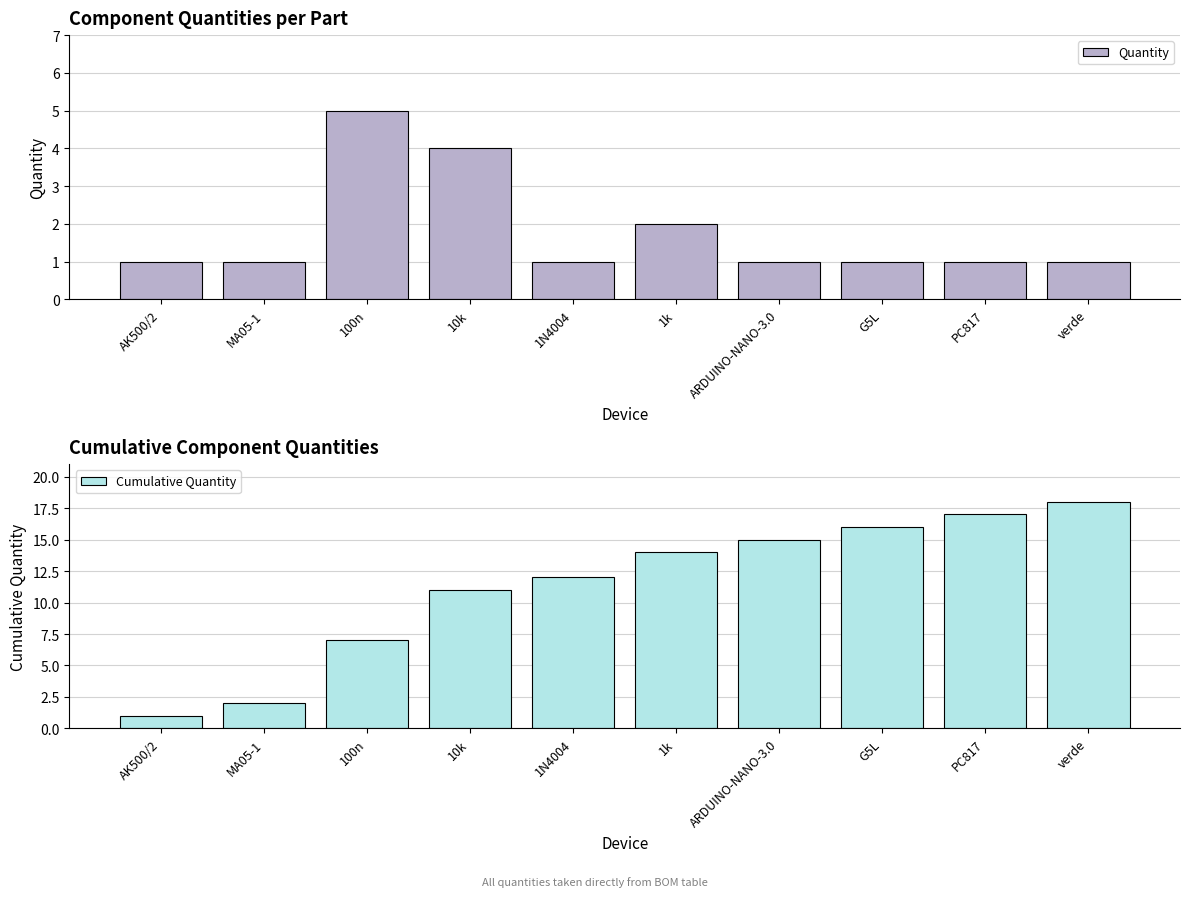

What is the label of the 4th bar from the right?

ARDUINO-NANO-3.0